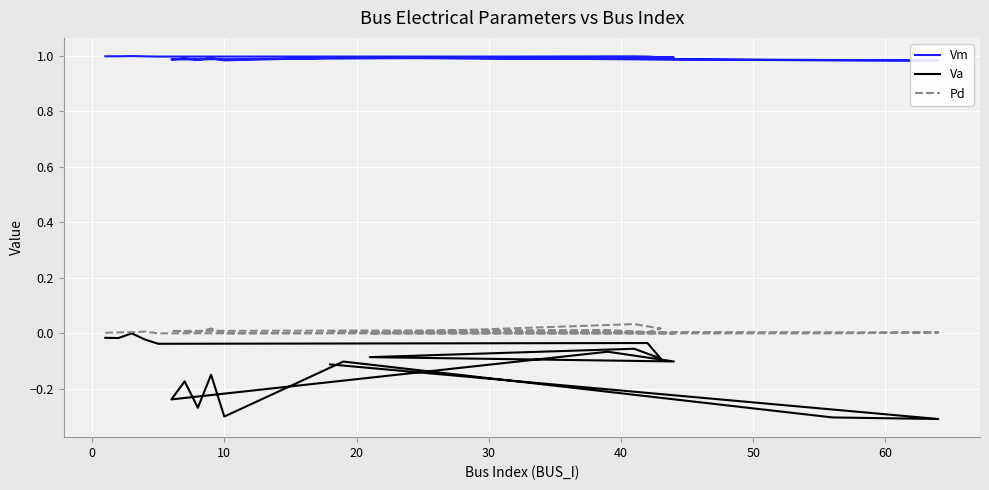

The value of Va at 10 is -0.4. True or false?

False